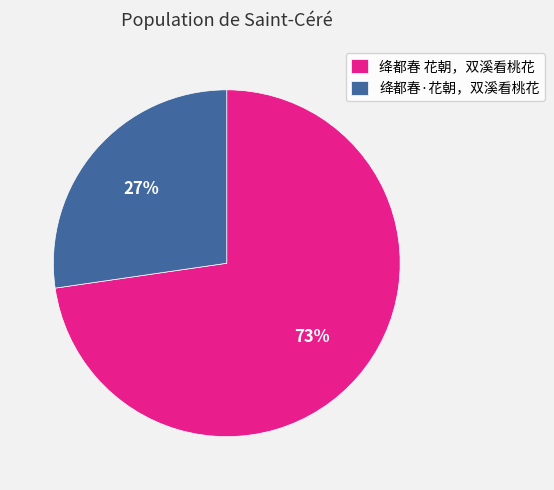

Rank the categories by value from lowest to highest.

绛都春·花朝，双溪看桃花, 绛都春 花朝，双溪看桃花